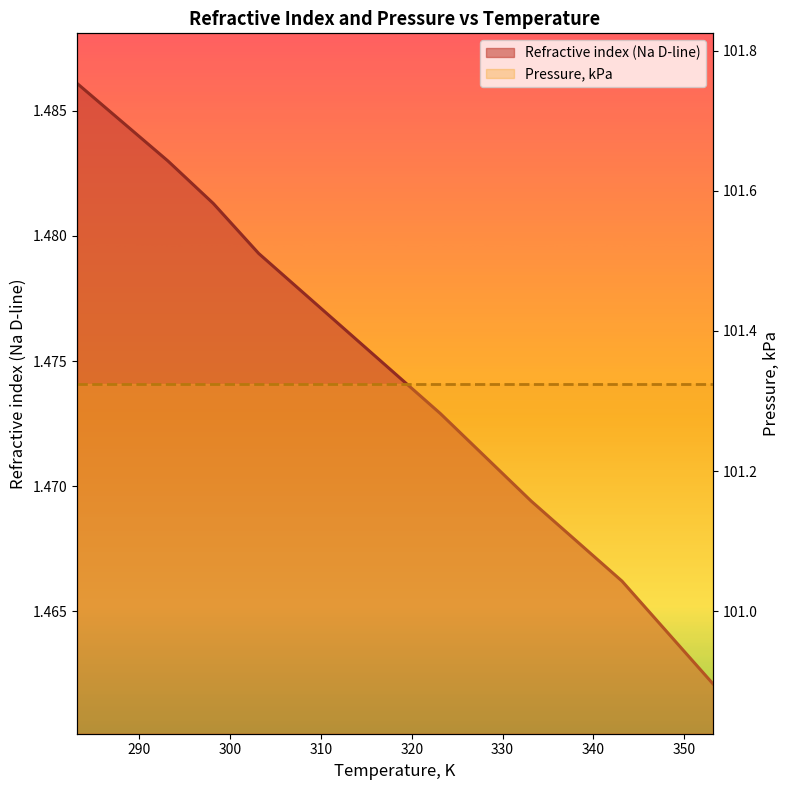

What is the label of the 8th point from the right?

293.15